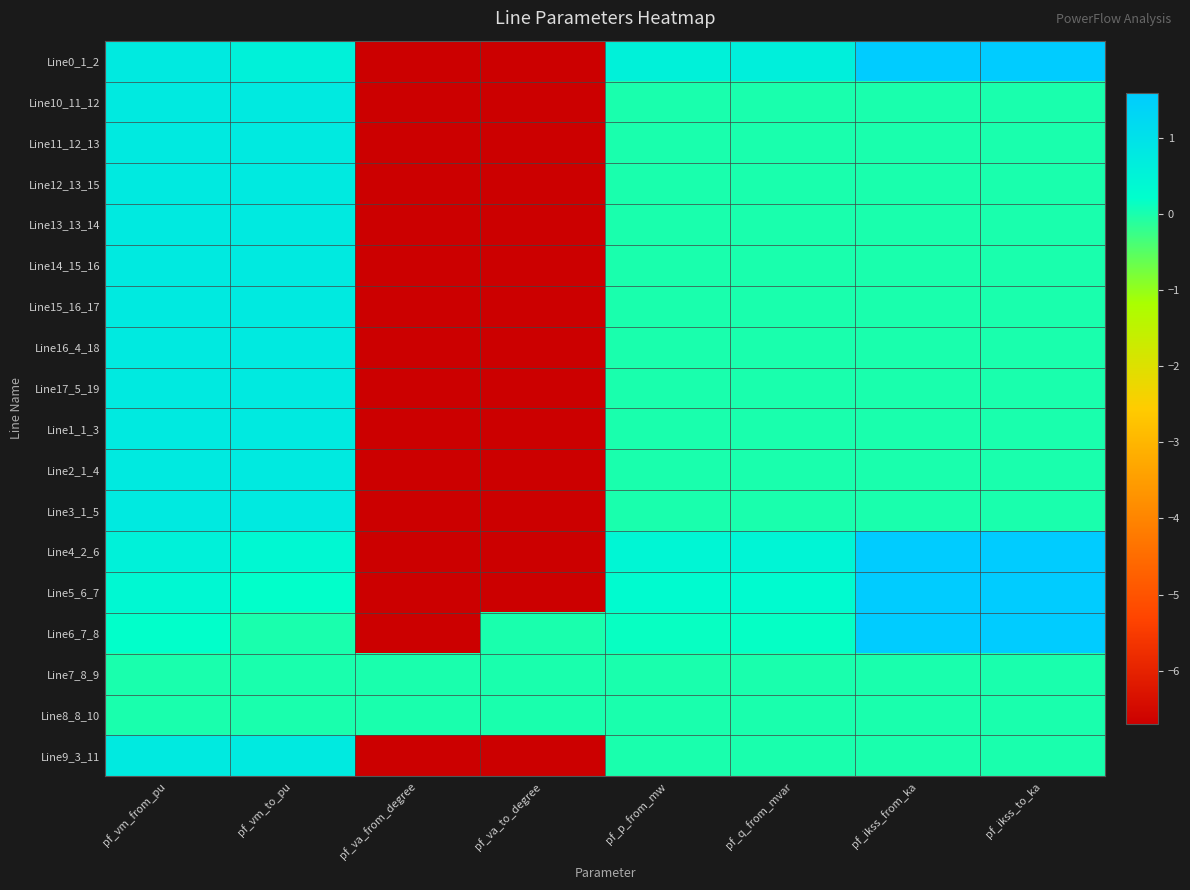

Which label corresponds to the smallest value in the chart?

pf_va_from_degree